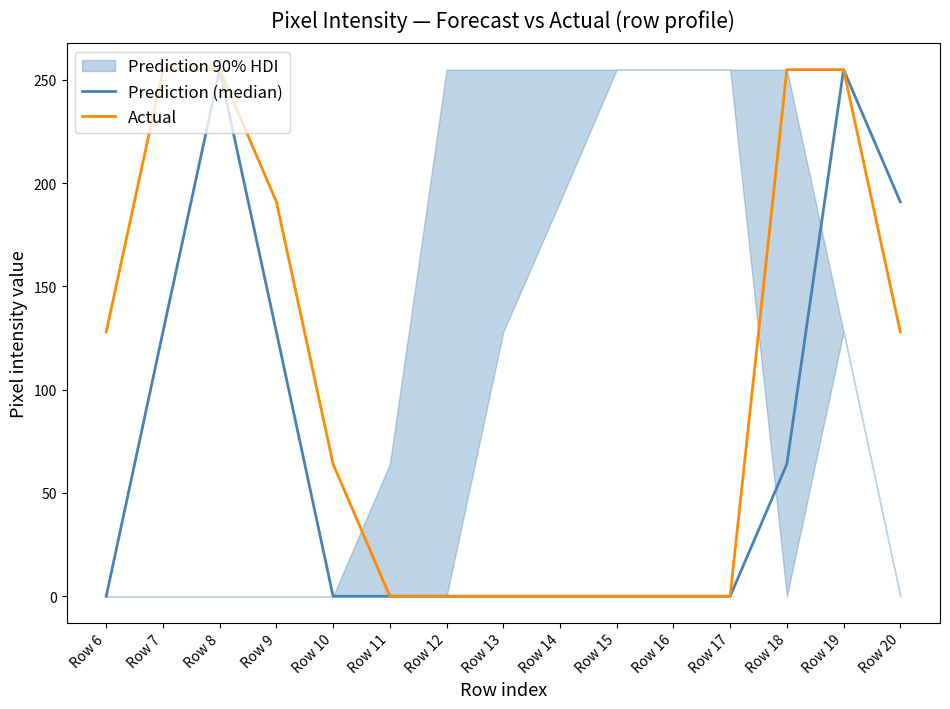

Where does the Actual series first go above 64?

Row 6